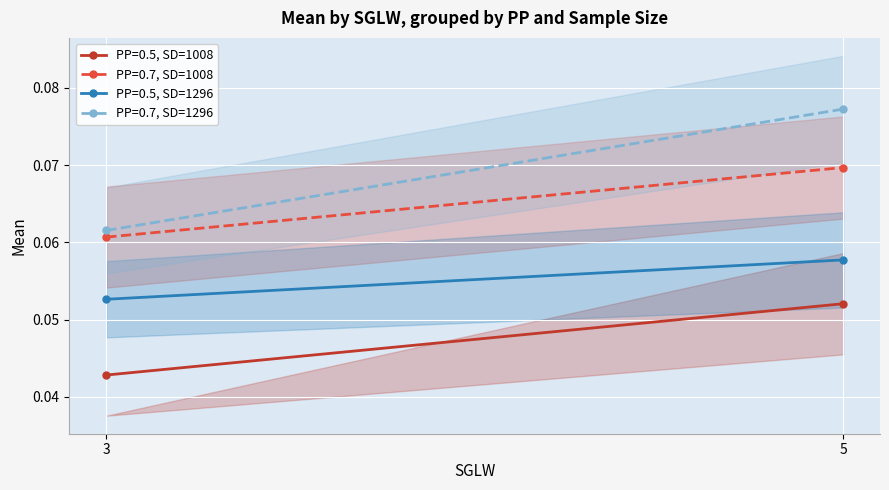

What is the sum of all PP=0.5, SD=1008 values?

0.1